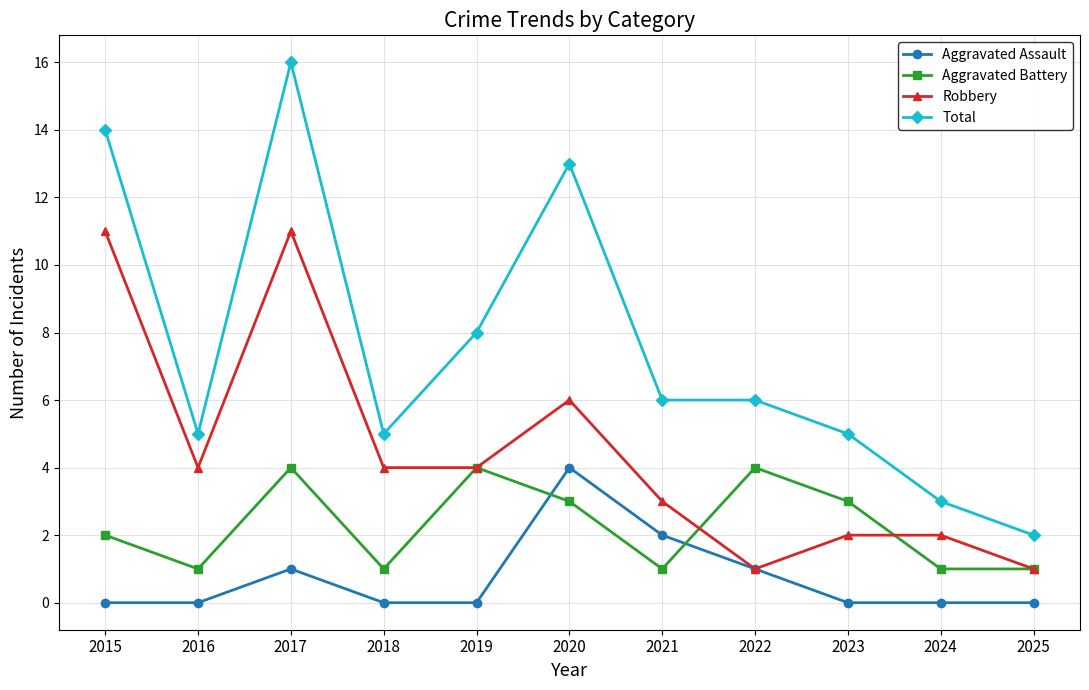

How many values in the Total series are below 6?

5